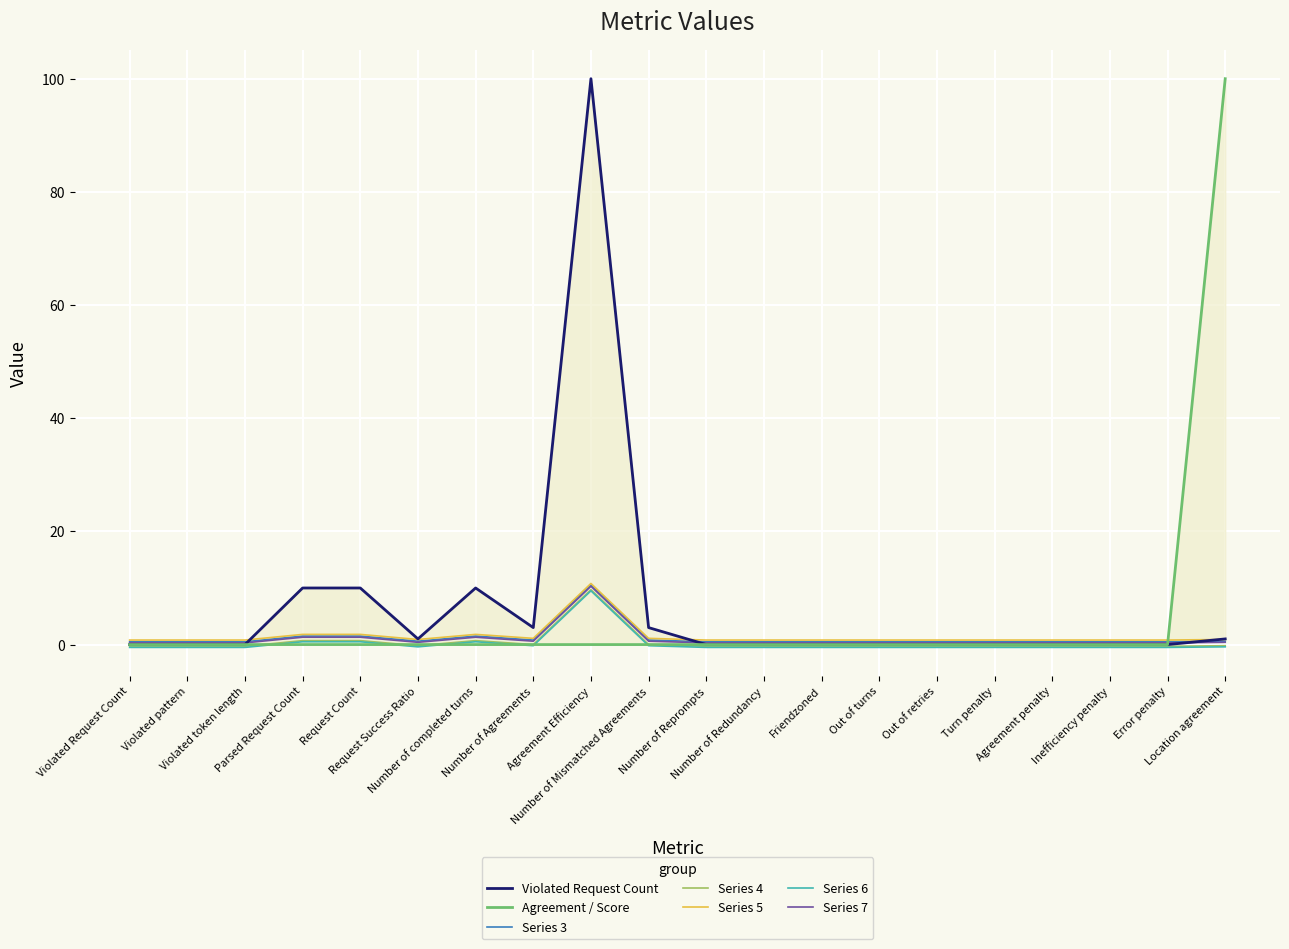

What is the label of the 17th point from the left?

Agreement penalty